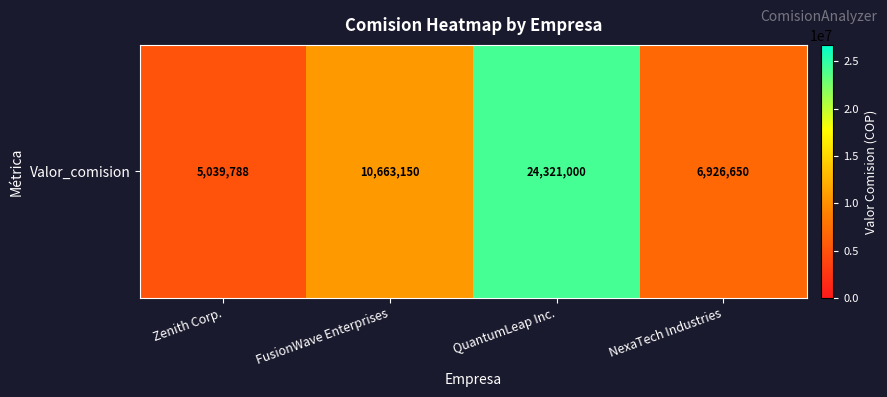

Is it true that the value at FusionWave Enterprises is 10663149.6?

True